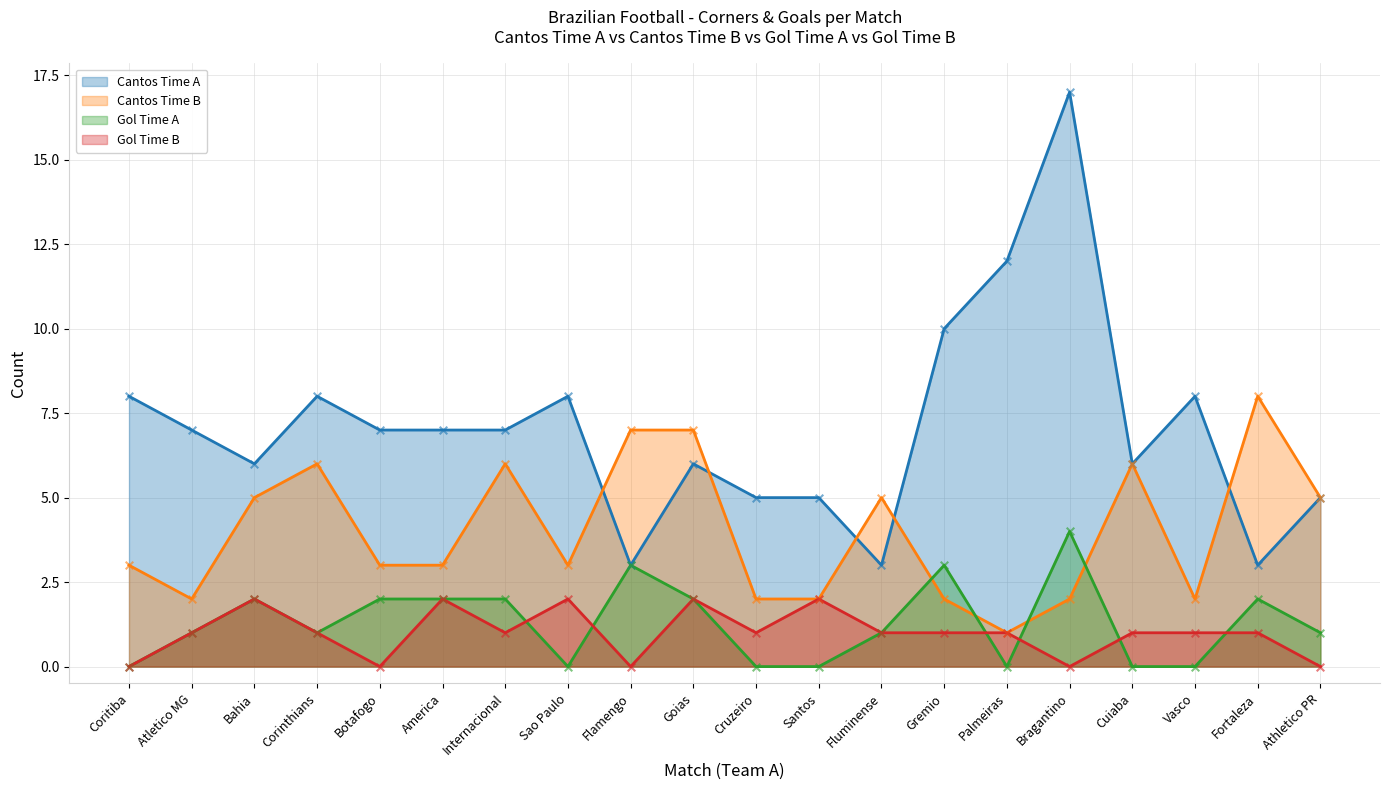

Which series has the largest total across all categories?

Cantos Time A